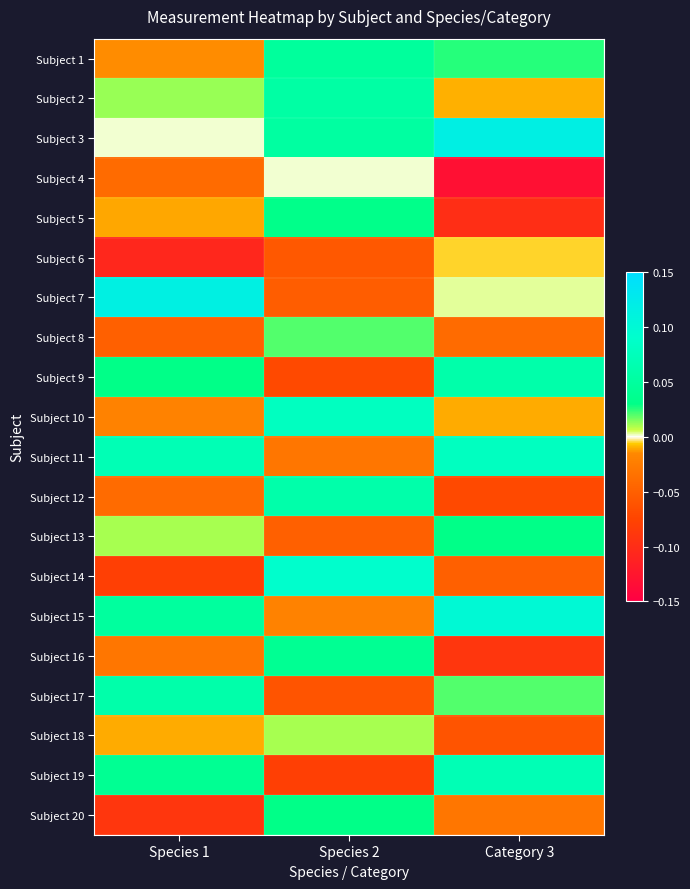

How many data points does each series have?

3